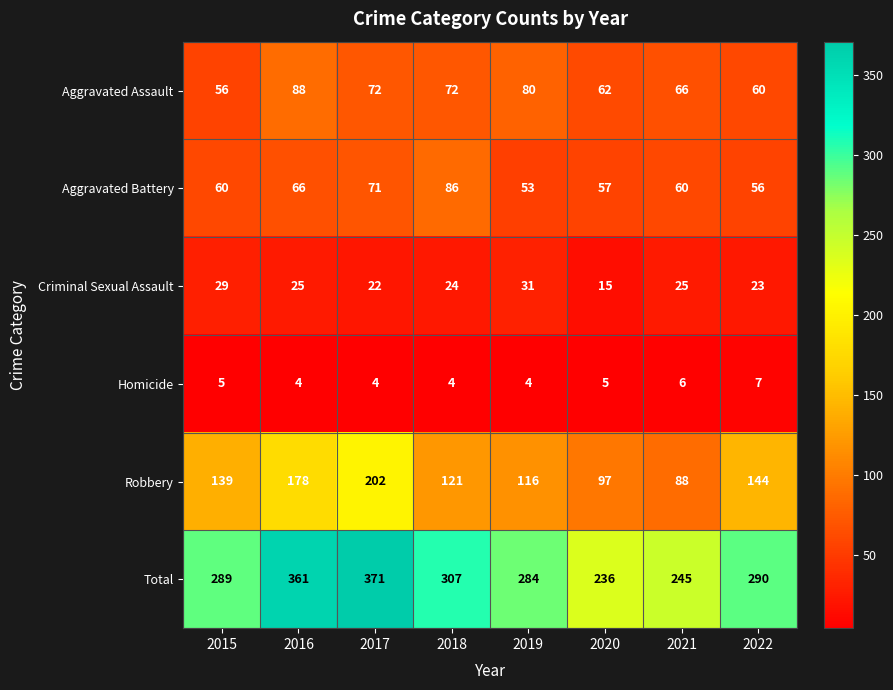

What is the difference between the highest and lowest values at 2020?

231